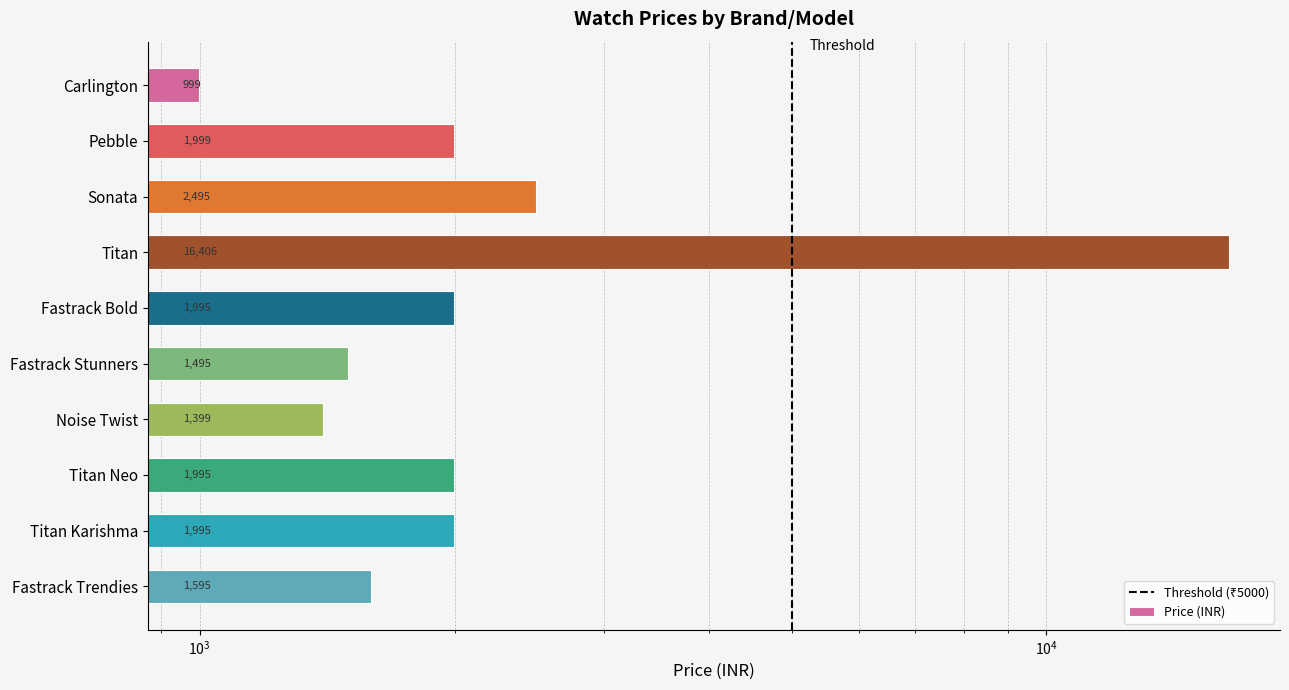

List the labels in order of value, largest first.

Titan, Sonata, Pebble, Fastrack Bold, Titan Neo, Titan Karishma, Fastrack Trendies, Fastrack Stunners, Noise Twist, Carlington